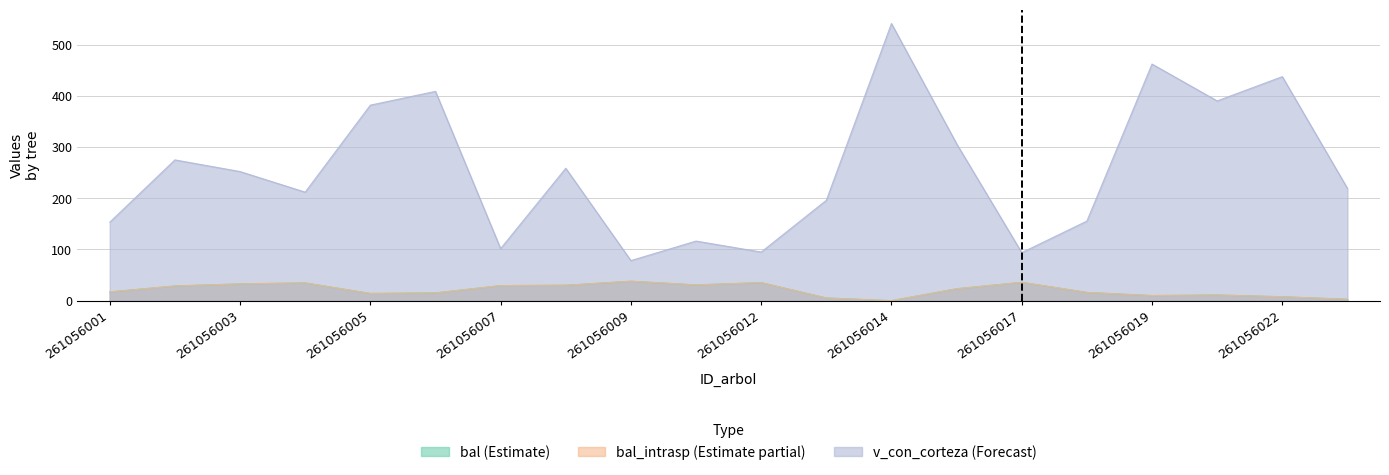

True or false: bal_intrasp and bal intersect in this chart.

False